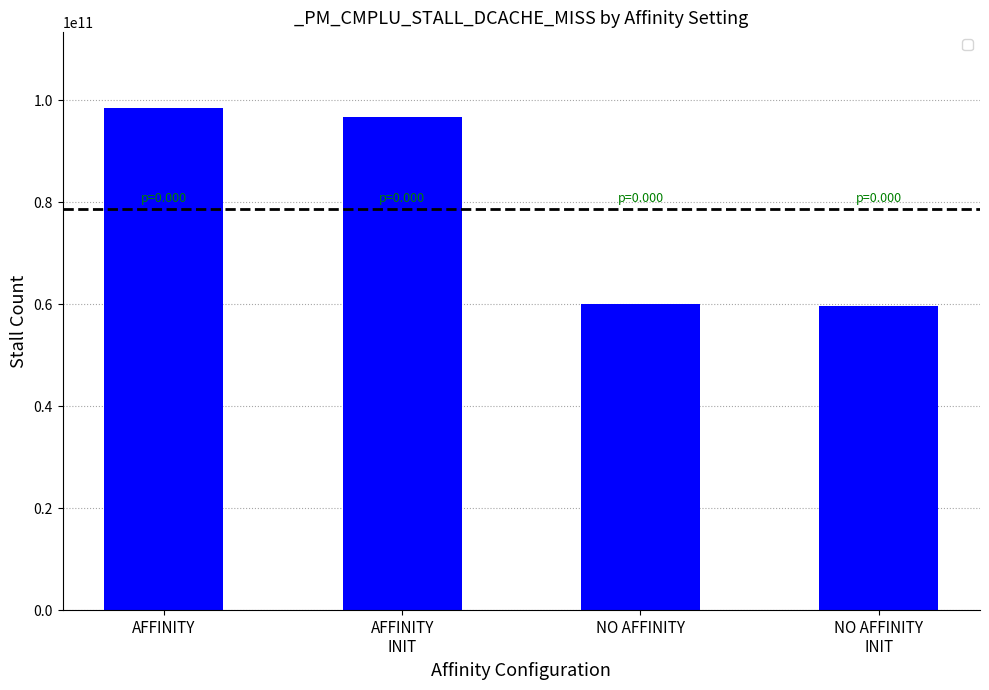

How many bars are there in total?

4